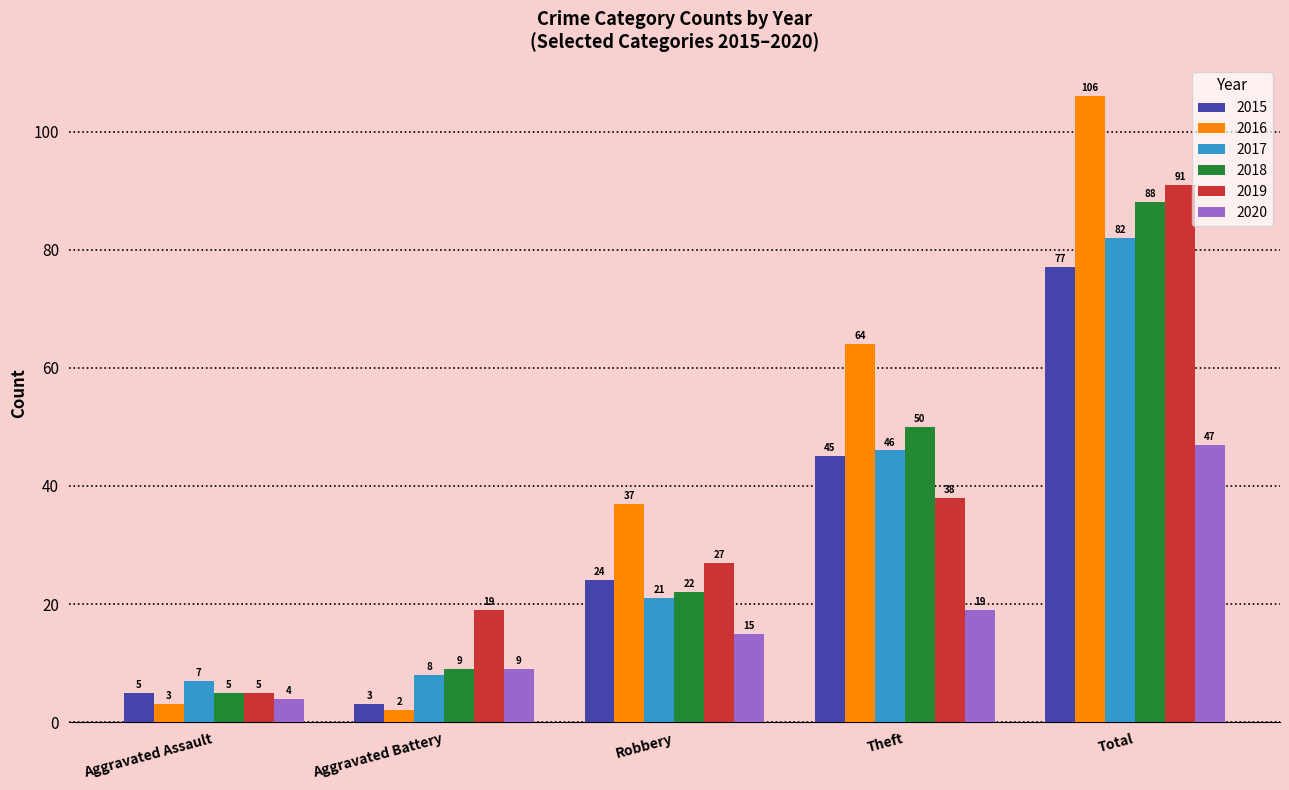

Which category has the lowest value in the 2015 series?

Aggravated Battery